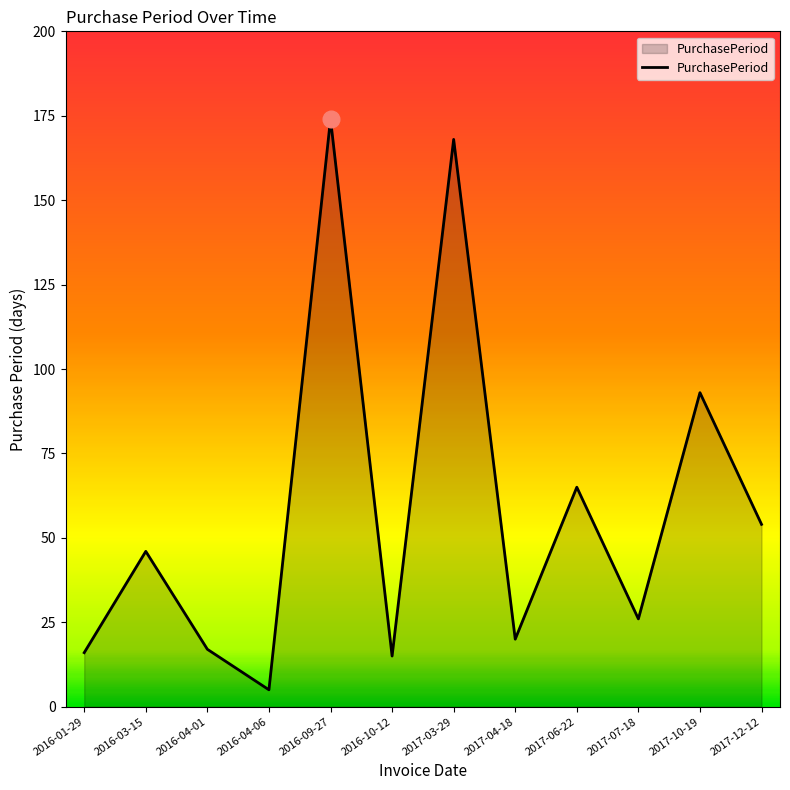

What is the minimum value shown in the chart?

5